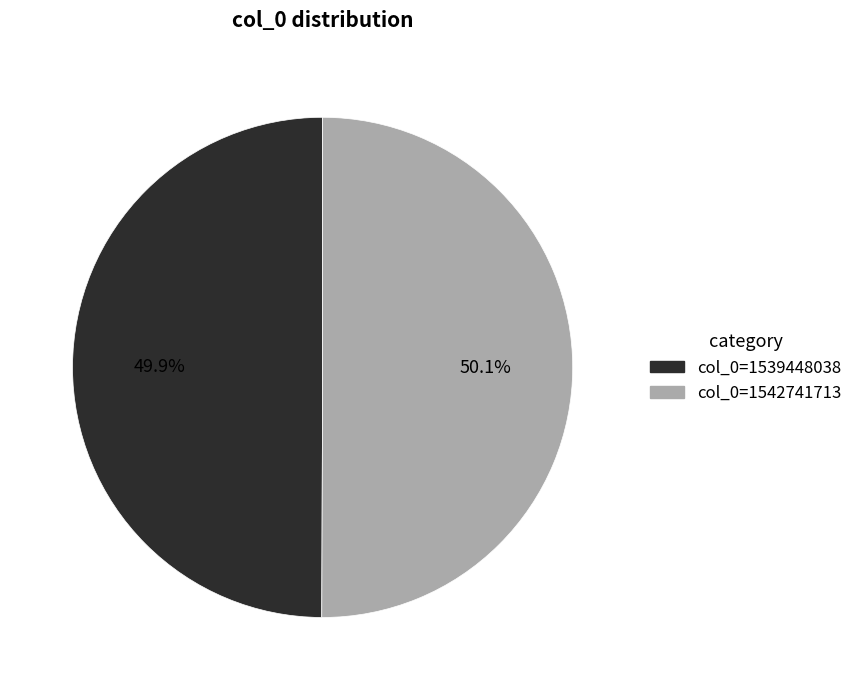

Does any single category account for the majority?

Yes